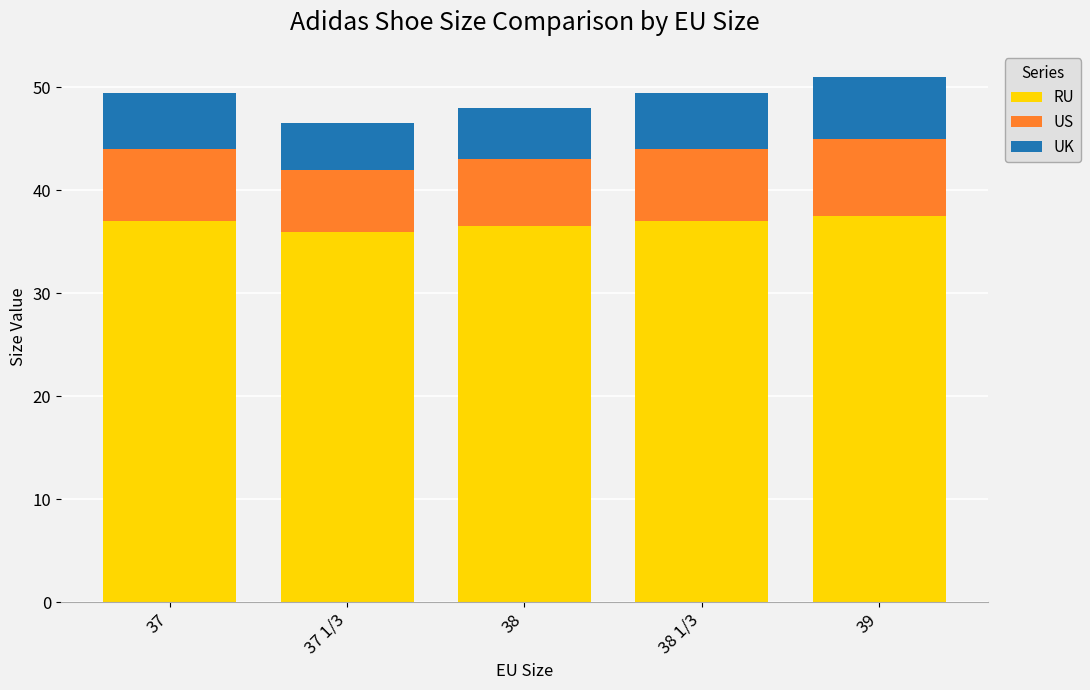

Does the chart contain stacked bars?

Yes